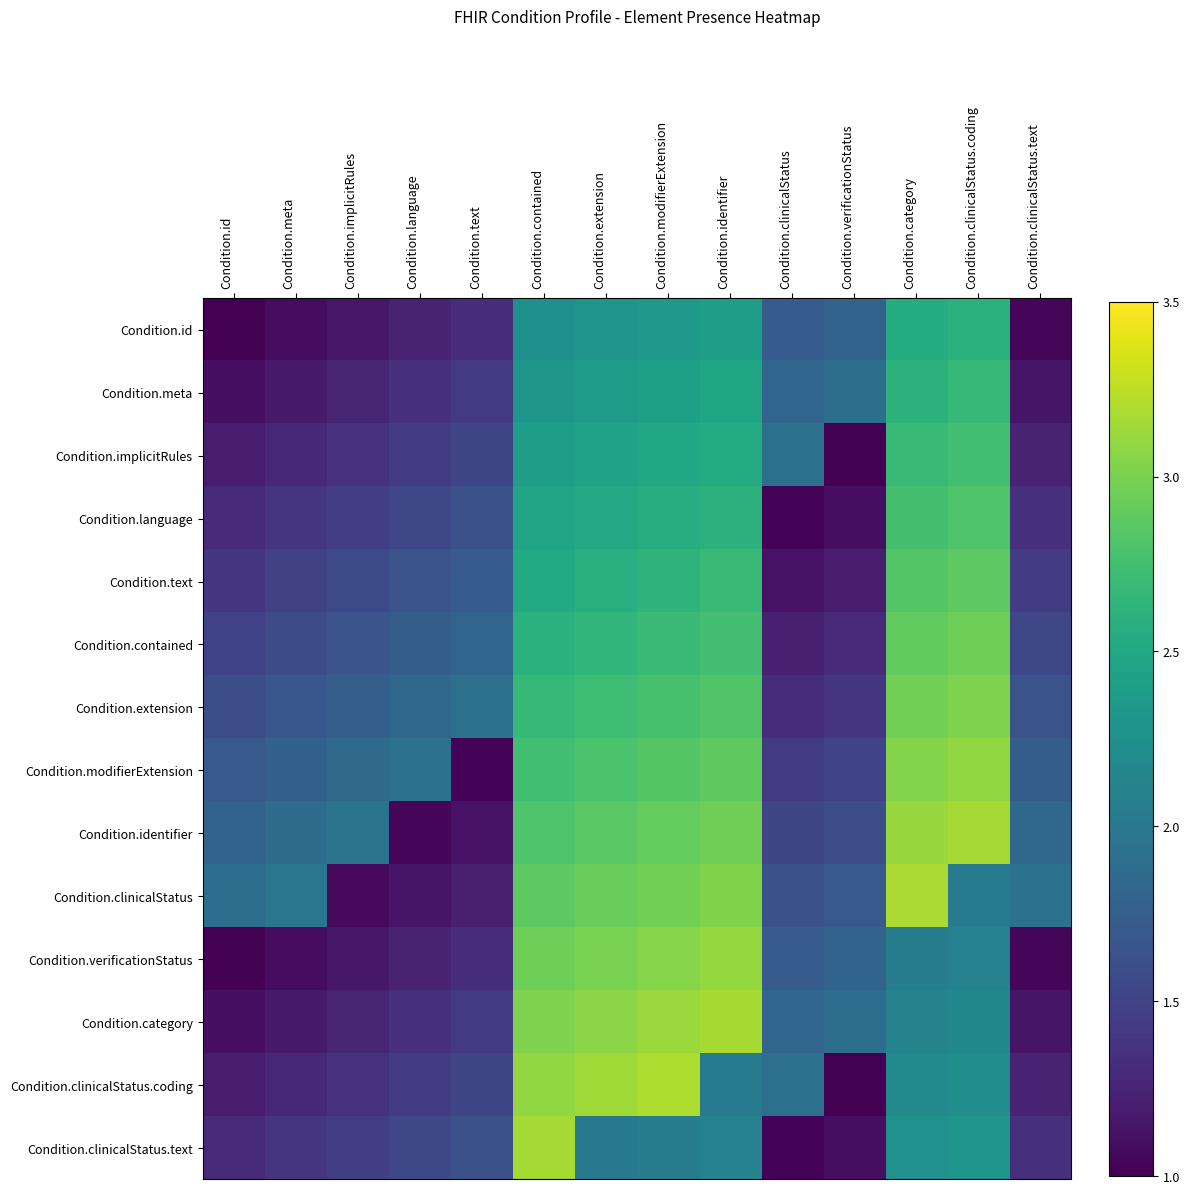

Count the number of categories in the chart.

14